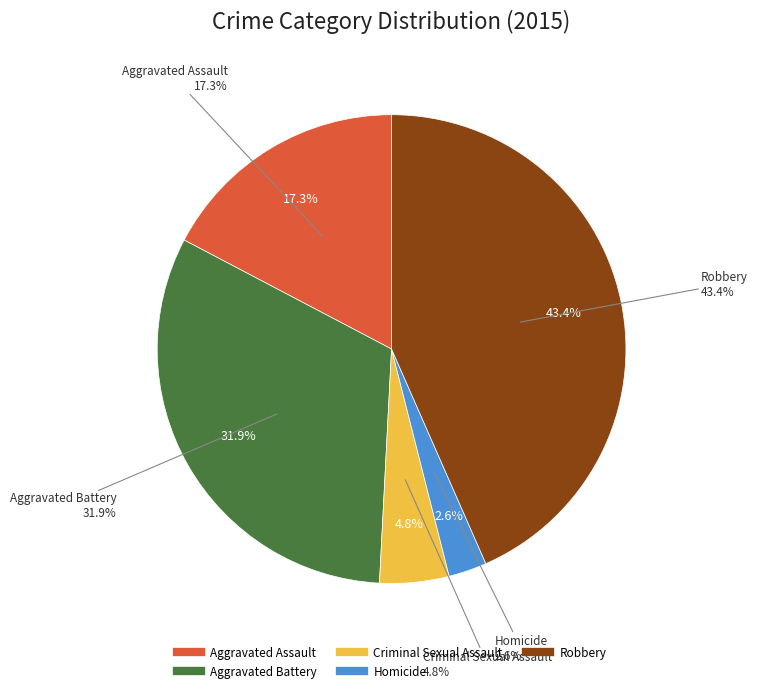

Which slice is the smallest?

Homicide